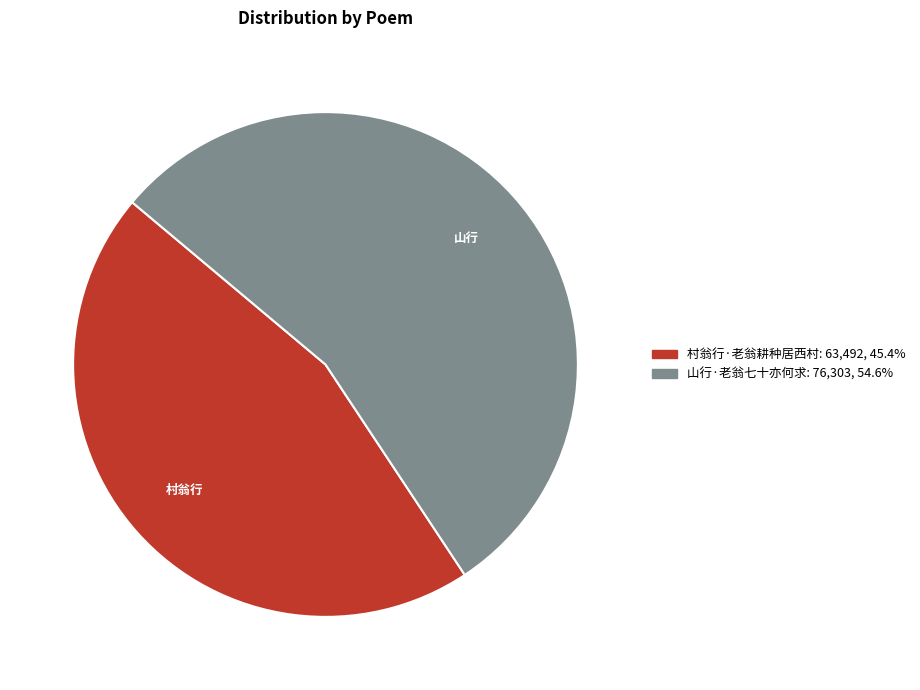

Which category has the smallest portion of the pie?

村翁行·老翁耕种居西村